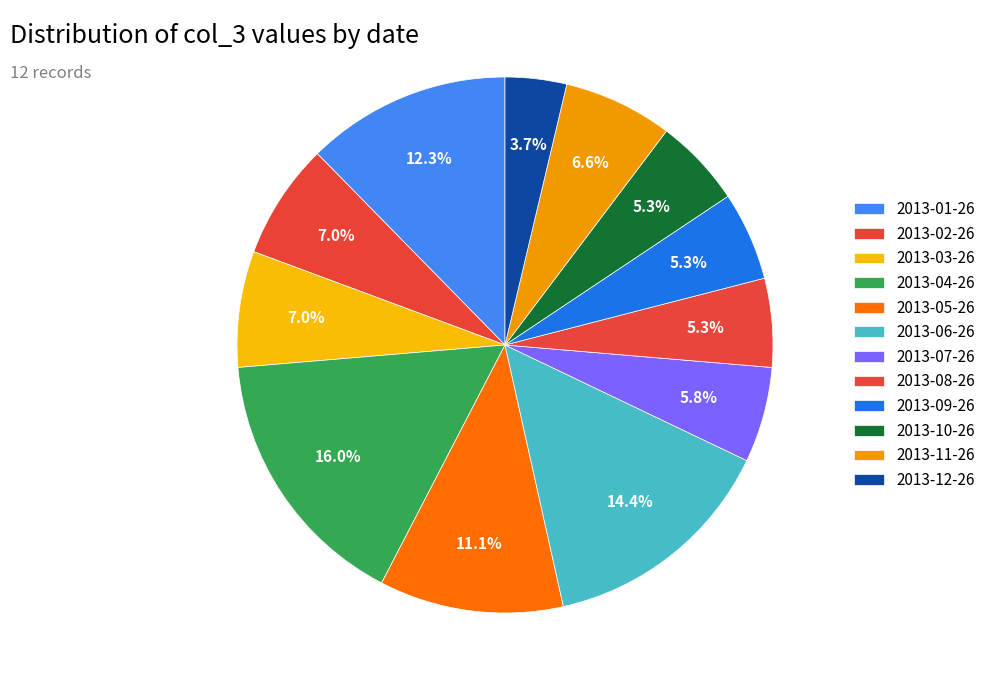

To the nearest percent, what is the combined percentage of 2013-10-26 and 2013-09-26?

11%